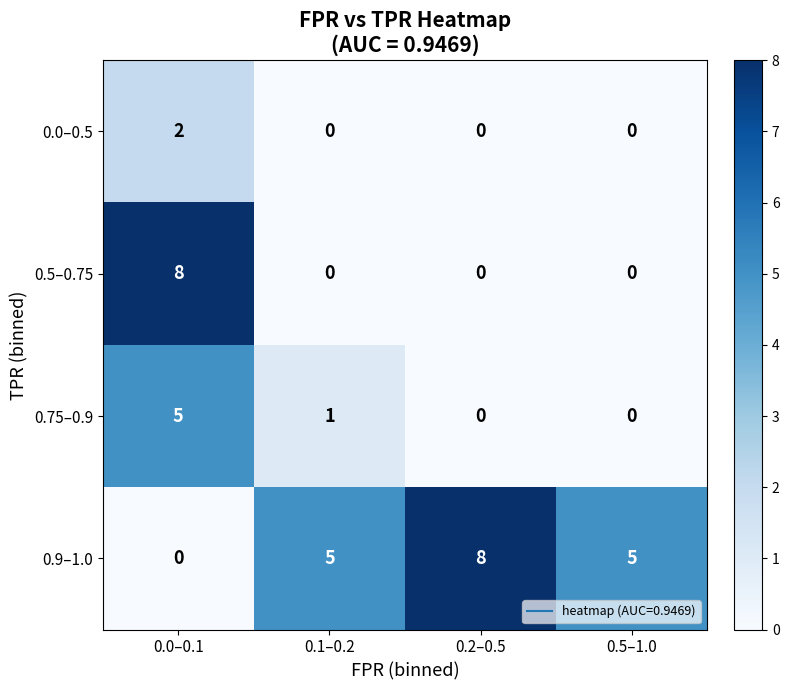

Which series changed the most between 0.0–0.1 and 0.1–0.2?

0.5–0.75